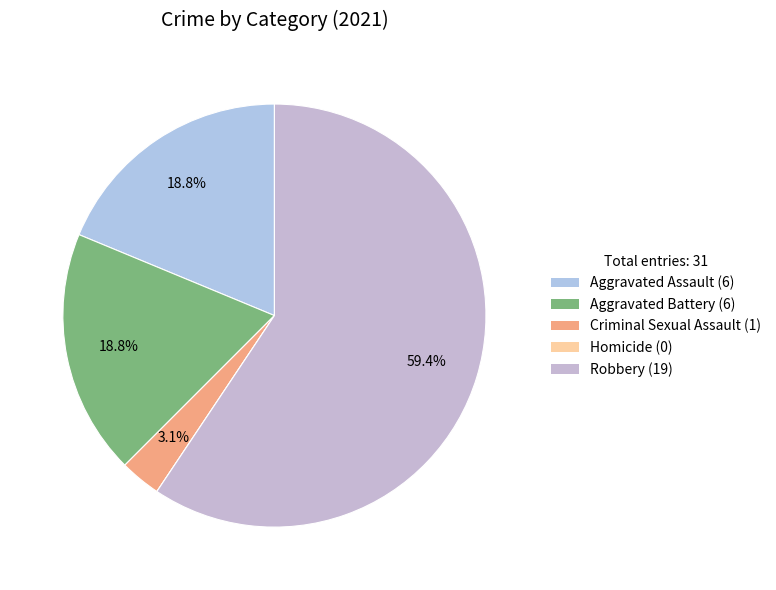

Is it true that Criminal Sexual Assault is 1% of the pie?

False